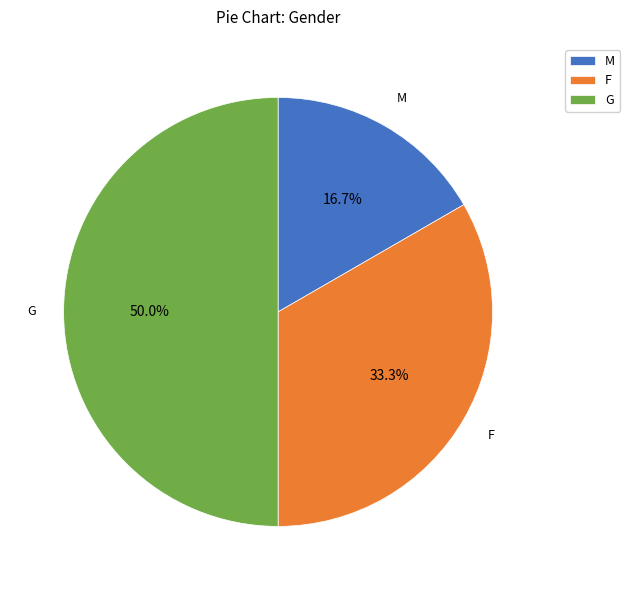

Which category has the biggest portion of the pie?

G